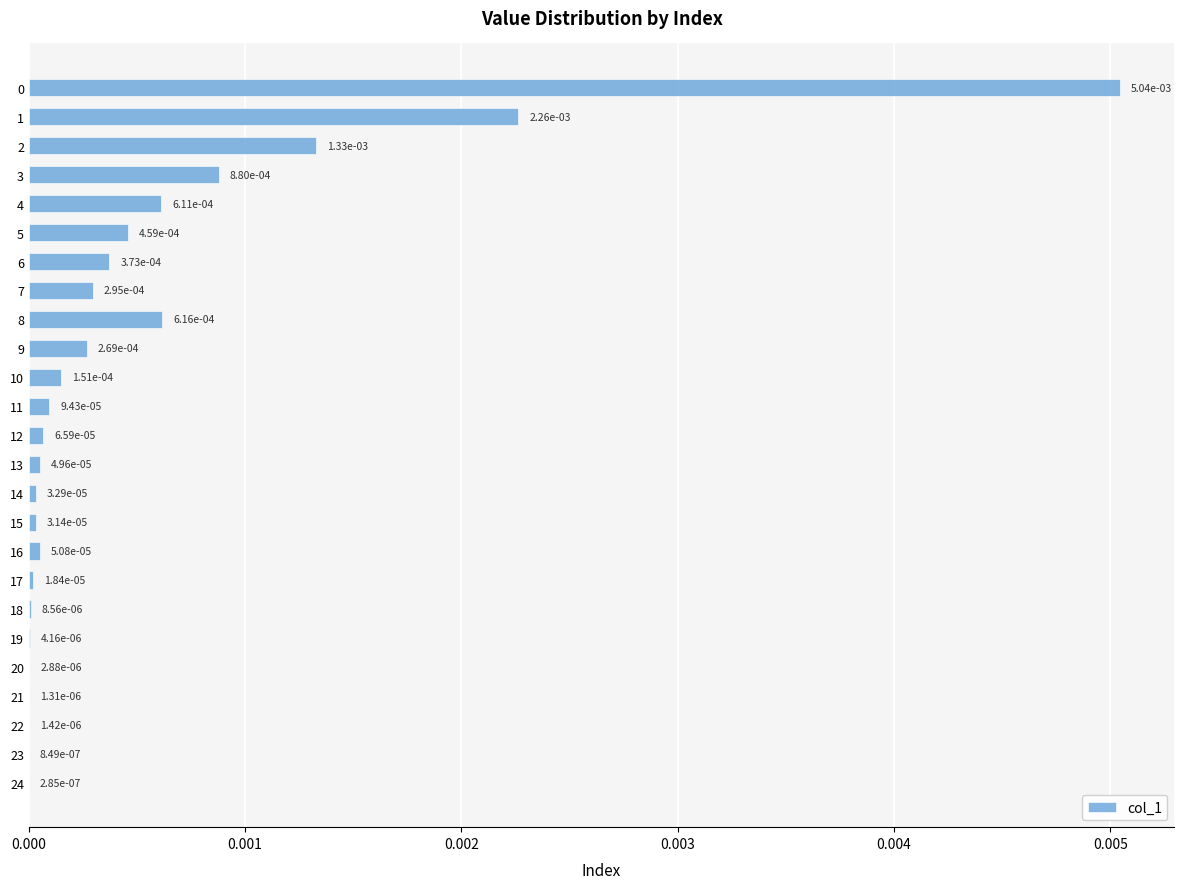

Which has a higher value, 12 or 24?

12